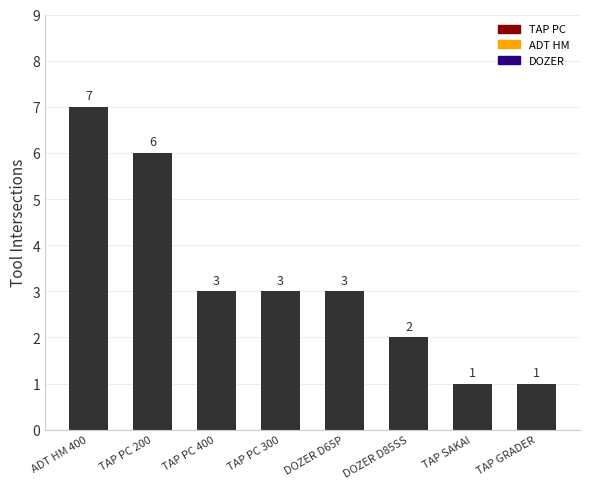

What is the average value?

3